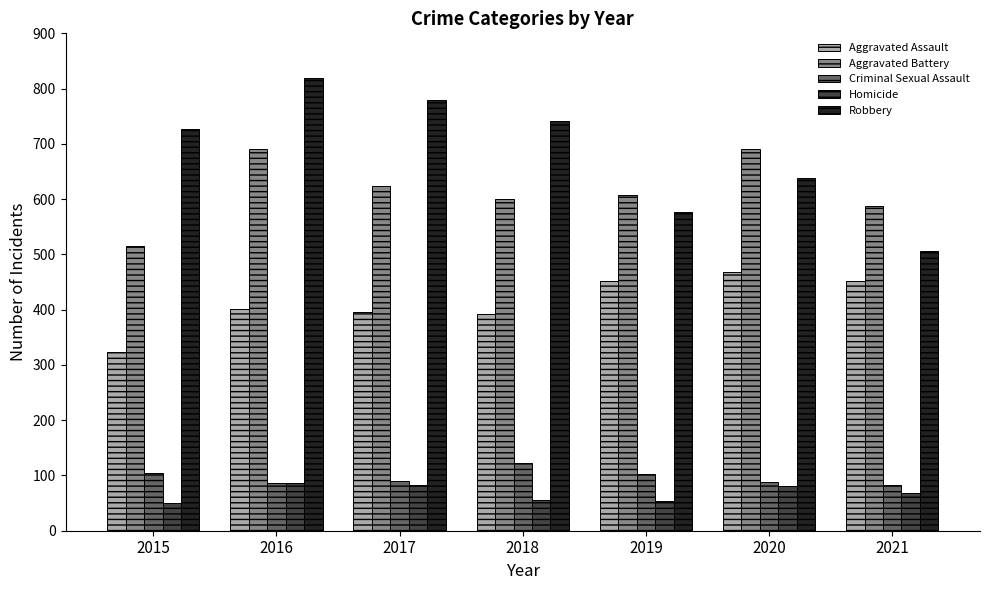

Which series has the largest total across all categories?

Robbery